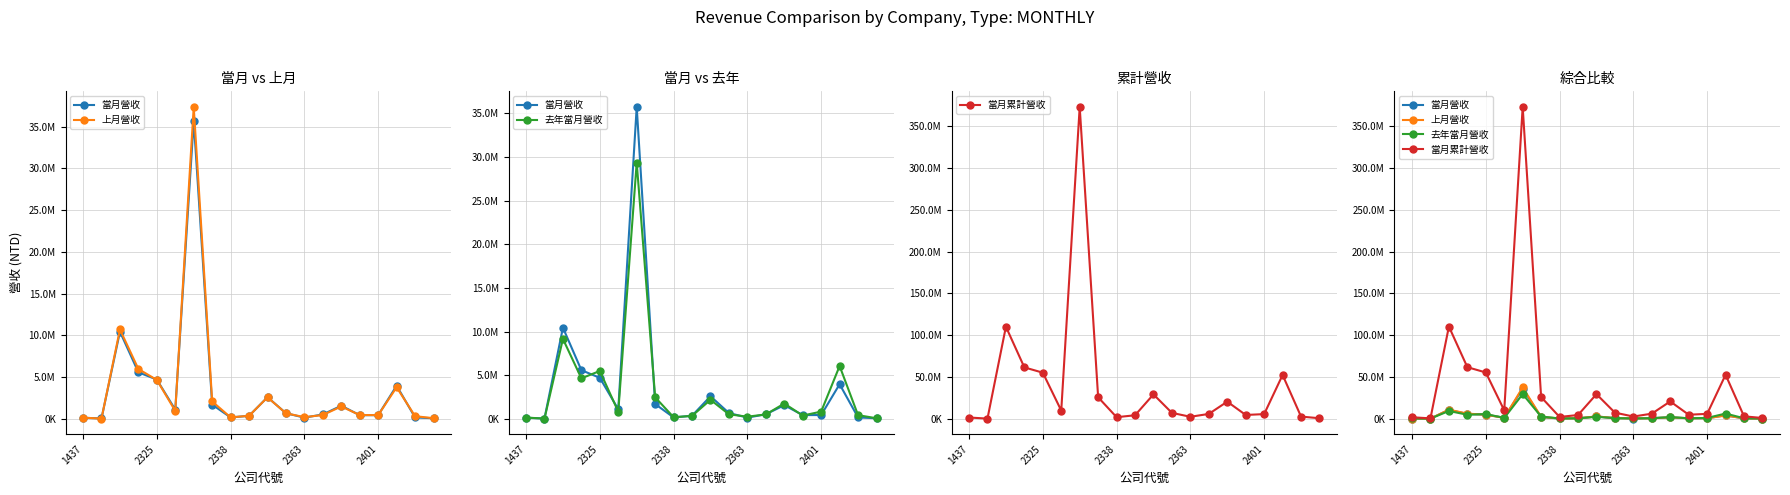

Which has a higher value, 15 or 7?

7